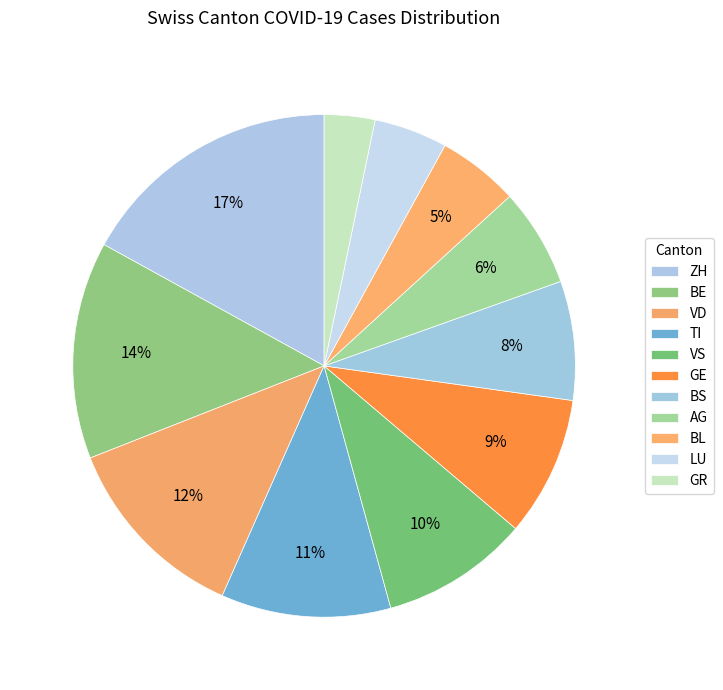

Does ZH account for over 50% of the chart?

No